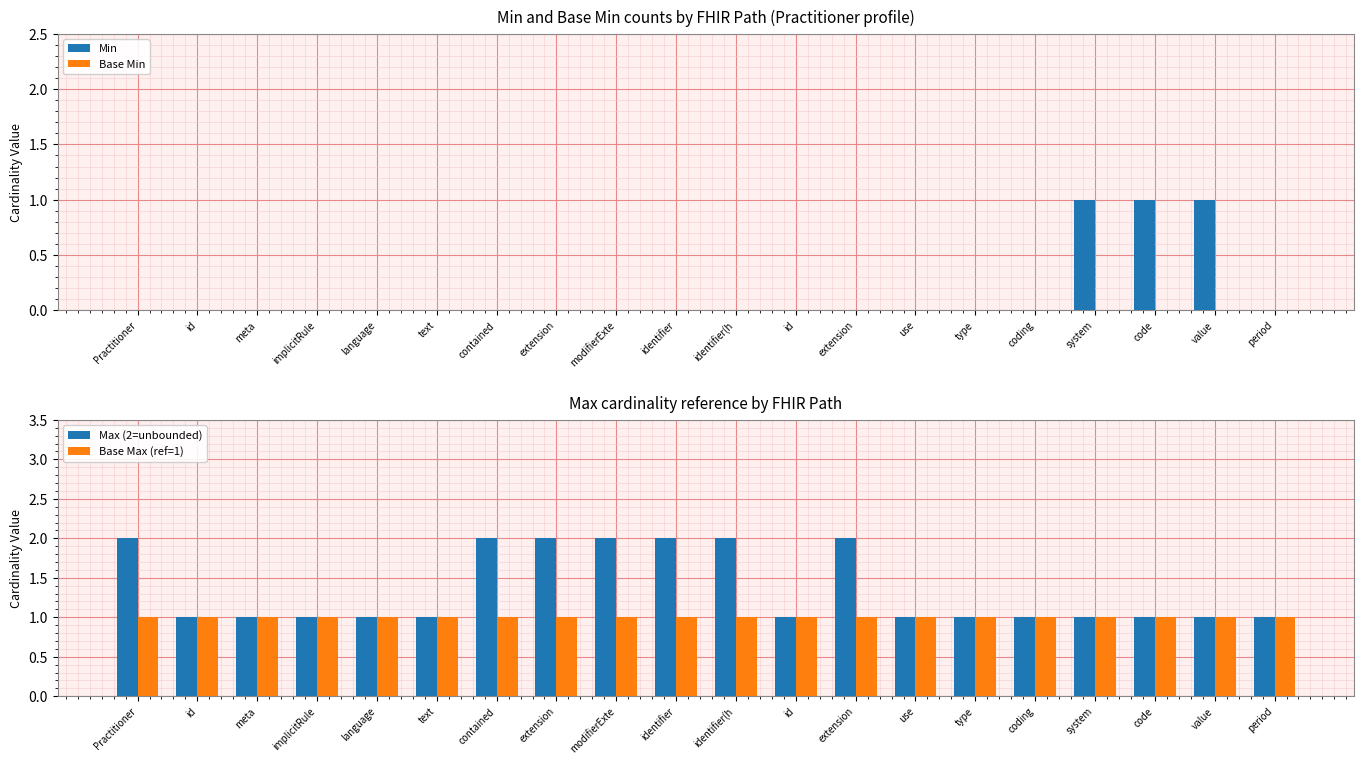

What are all the series names shown in the legend?

Min, Base Min, Max (2=unbounded), Base Max (ref=1)